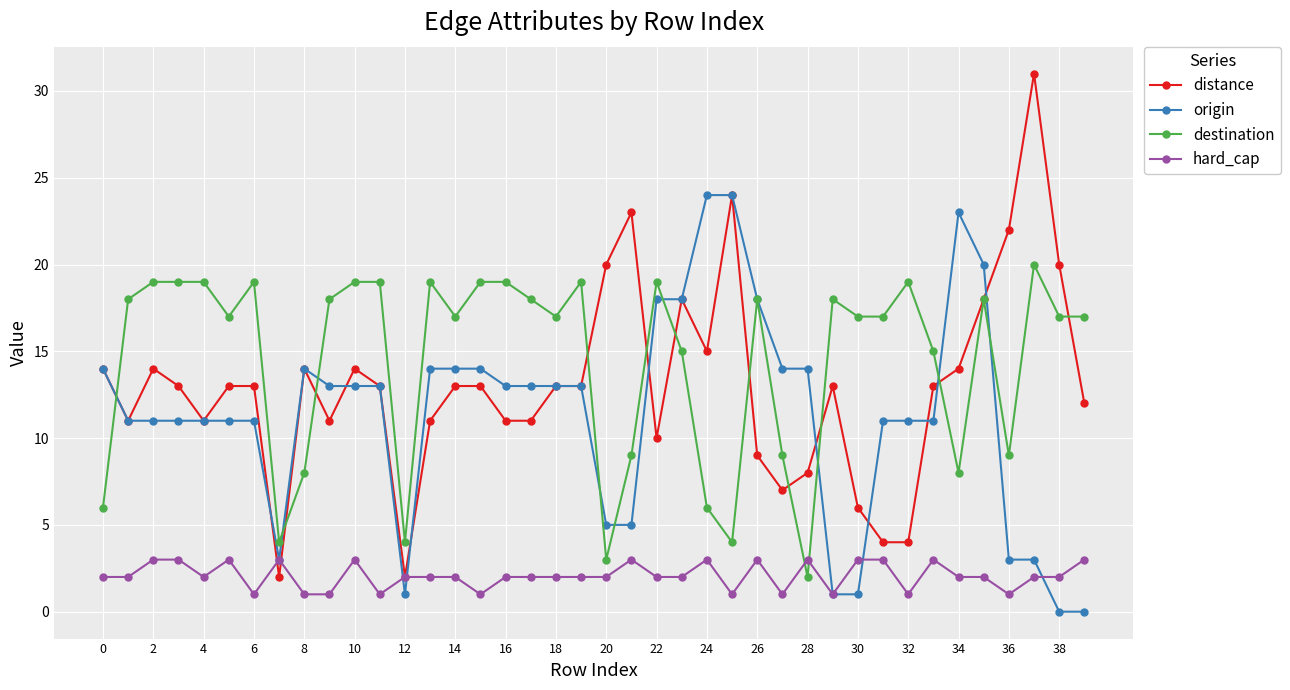

What is the lowest value of the hard_cap series?

1